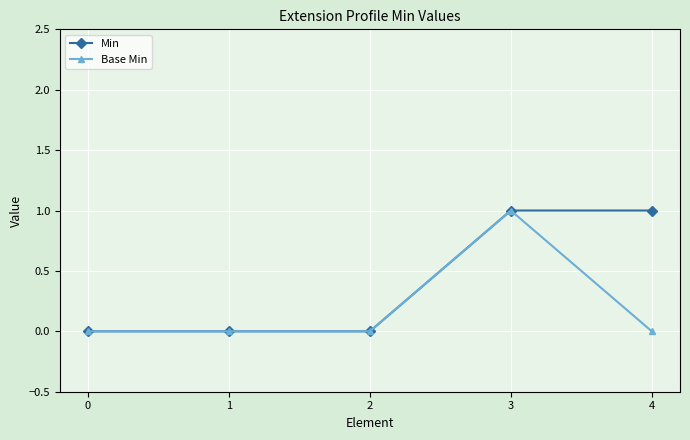

Is it true that Min equals 0 at 4?

False